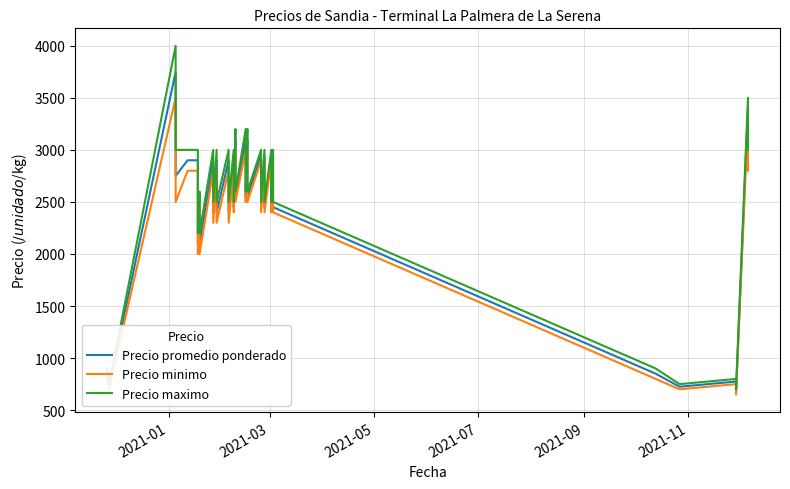

True or false: Precio promedio ponderado and Precio minimo cross at least once.

False